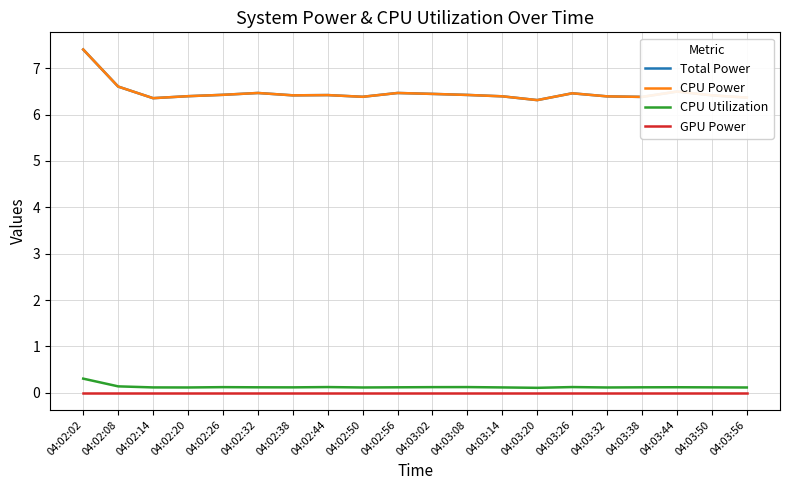

Does the chart have visible grid lines?

Yes